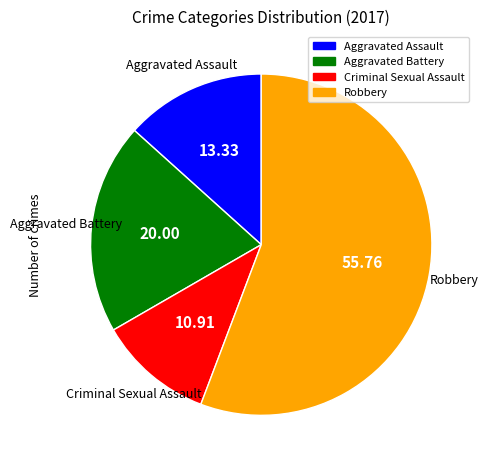

Do Aggravated Battery and Robbery together represent more than half of the pie?

Yes